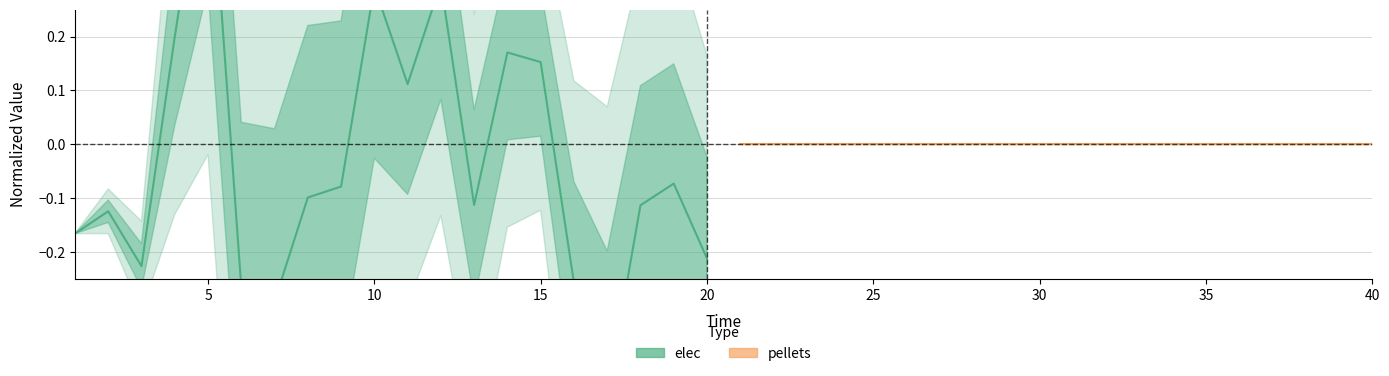

How many values in elec are below zero?

13